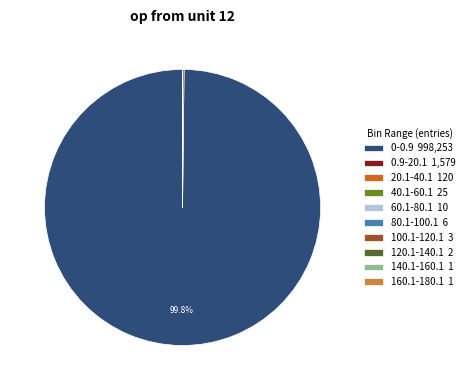

Is there any slice that represents more than half of the pie?

Yes